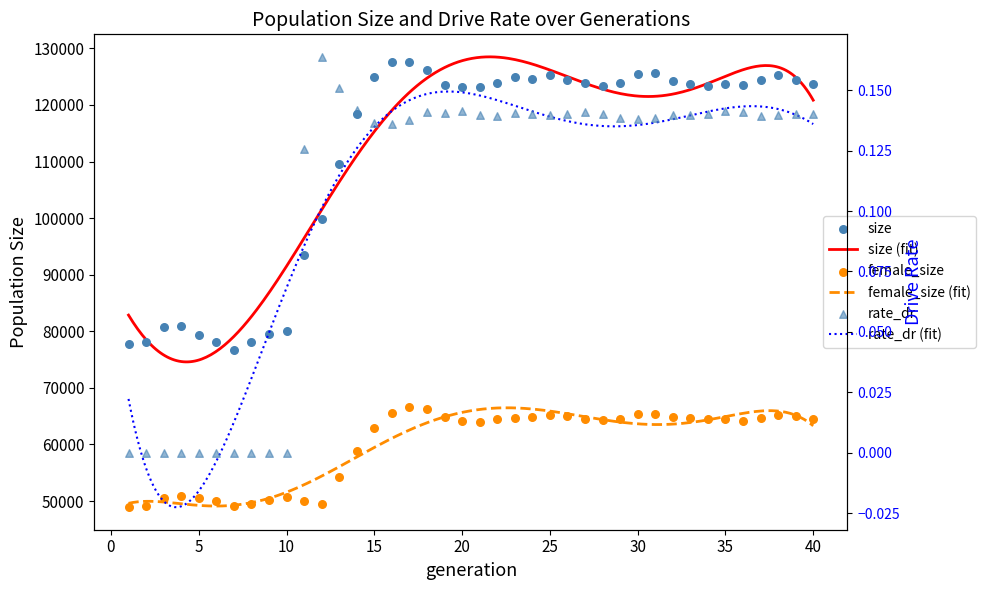

Which series contains the highest Y value?

size